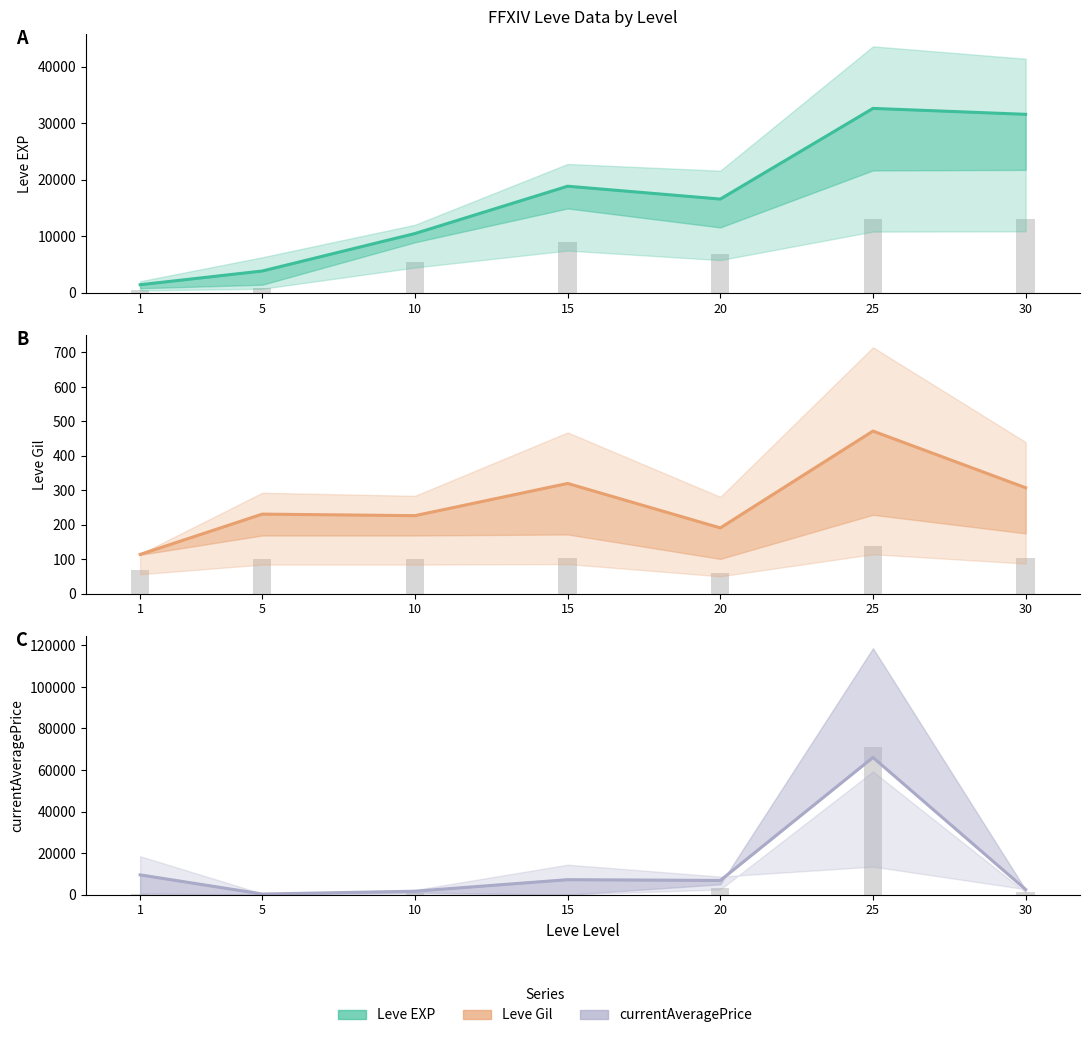

Rank the series by their maximum value, from lowest to highest.

Leve Gil, Leve EXP, currentAveragePrice